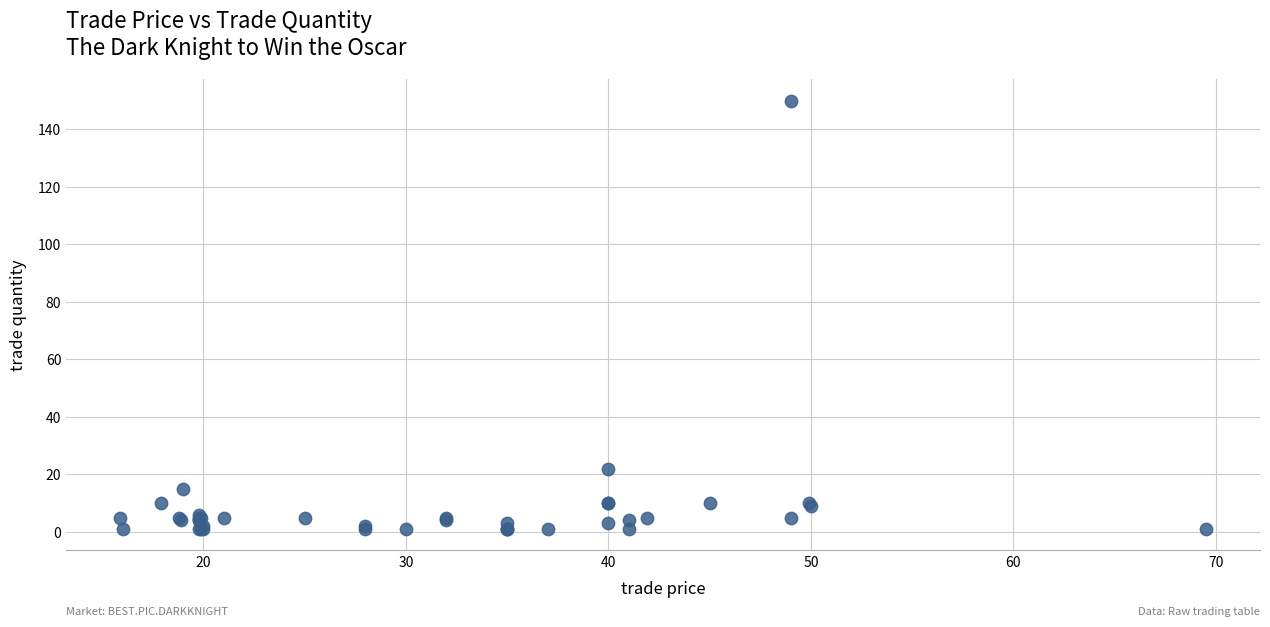

What Y value in the scatter plot is closest to 75?

22